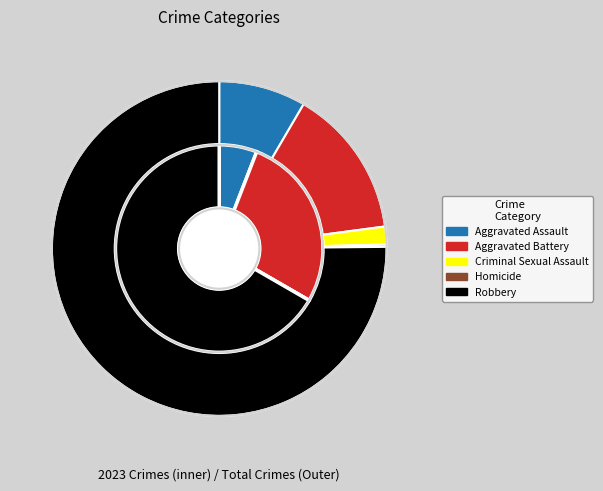

Between Aggravated Assault and Criminal Sexual Assault, which is larger?

Aggravated Assault